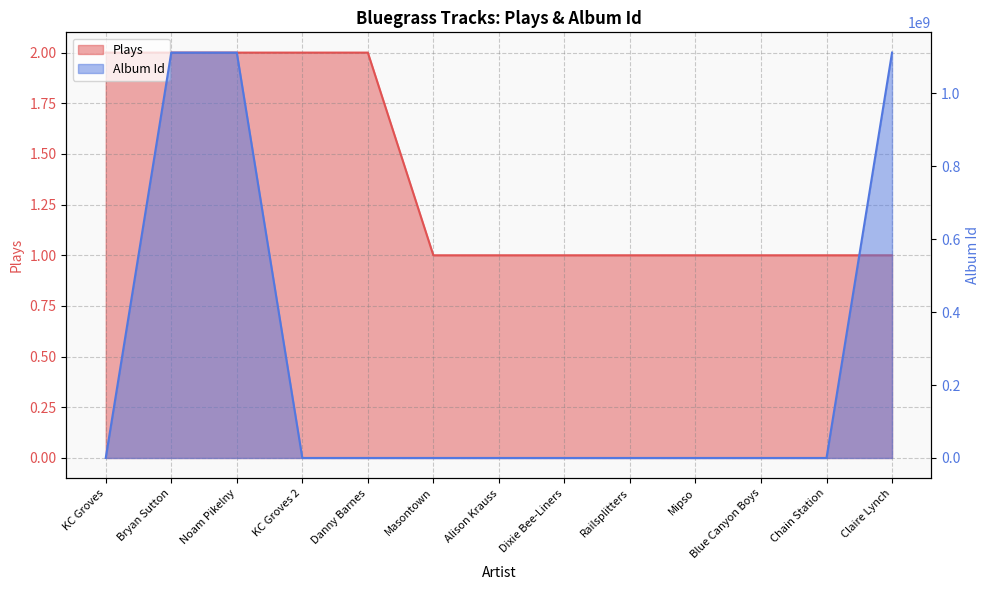

At how many categories does at least one series exceed 926861458?

3